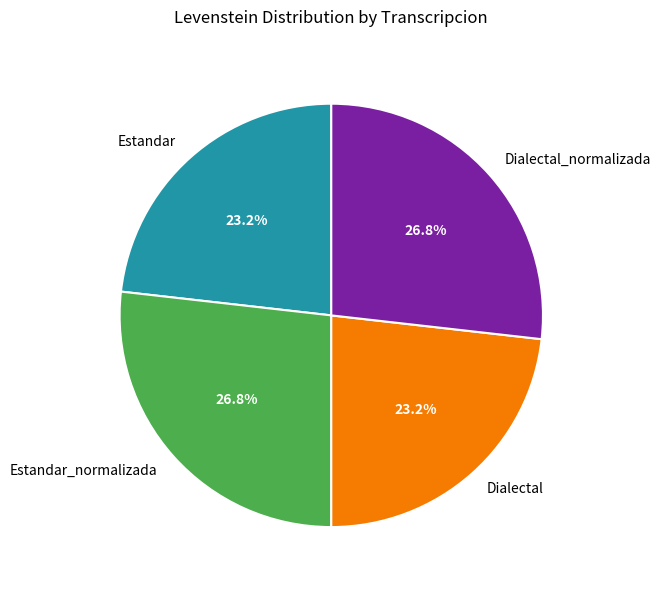

To the nearest percent, what portion does Dialectal represent?

23%